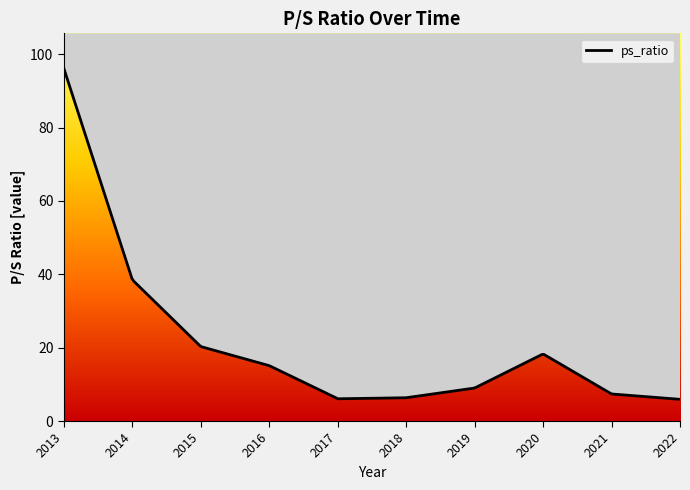

What is the difference between the maximum and minimum values?

90.2